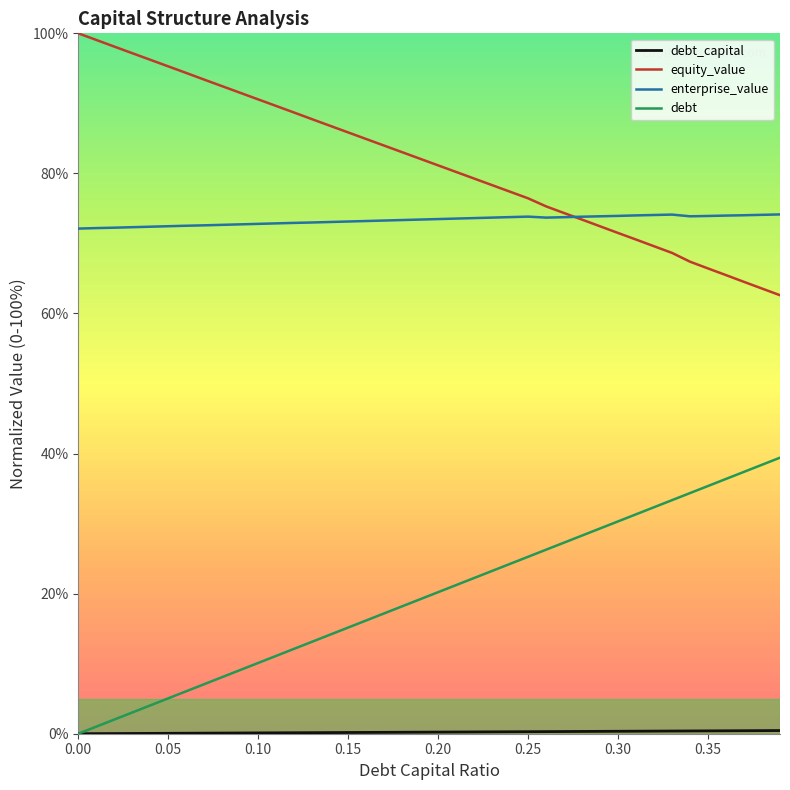

True or false: debt and equity_value intersect in this chart.

False